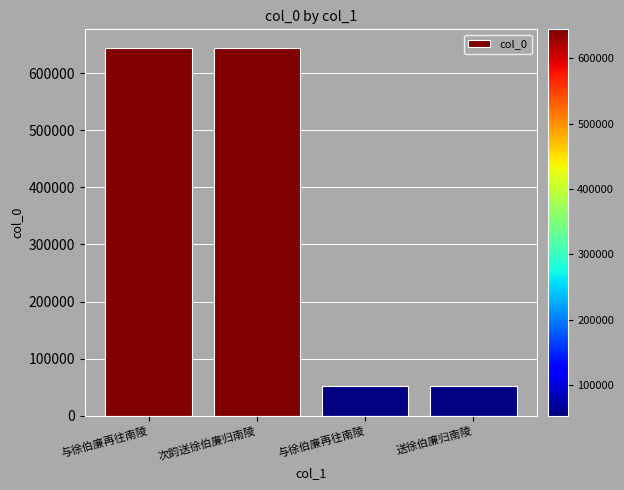

Which label corresponds to the smallest value in the chart?

与徐伯廉再往南陵